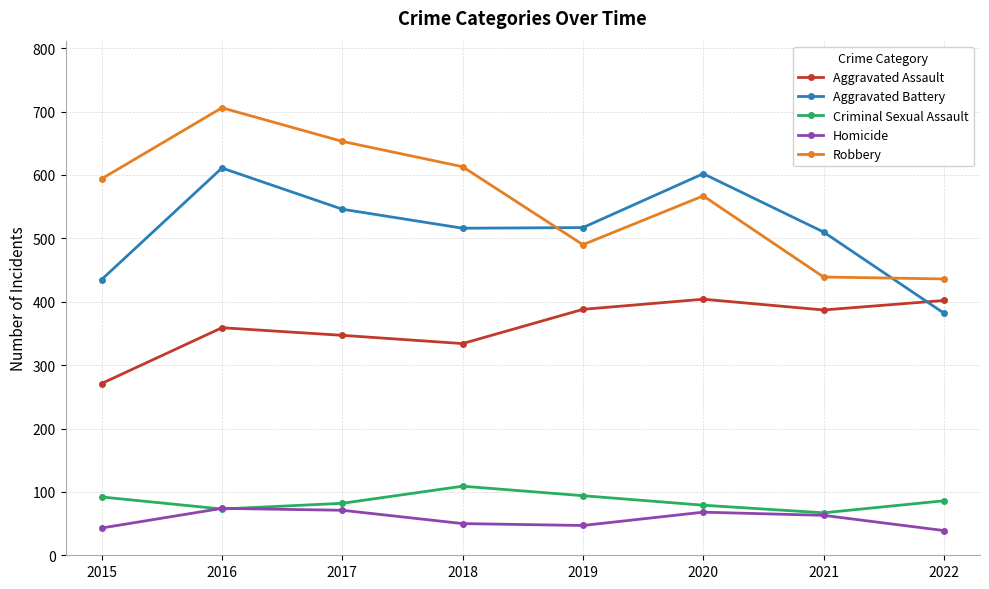

The Homicide series shows 79 at 2019. True or false?

False